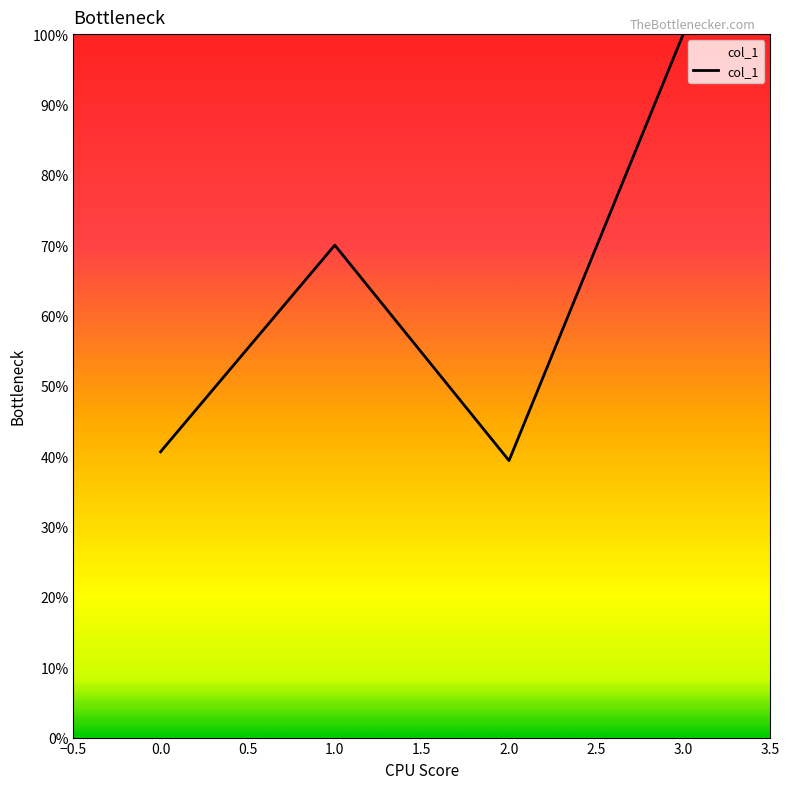

Does the chart have visible grid lines?

No